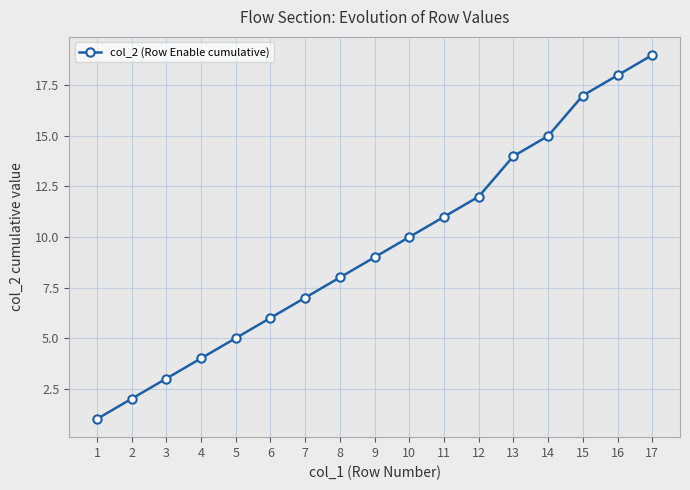

What is the ratio of the value at 9 to the value at 6?

1.5